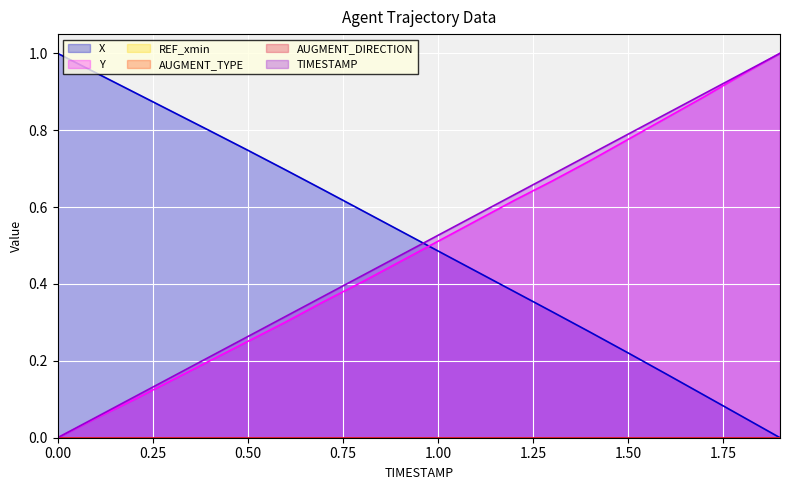

Is it true that X equals 0.8 at 0.4?

True